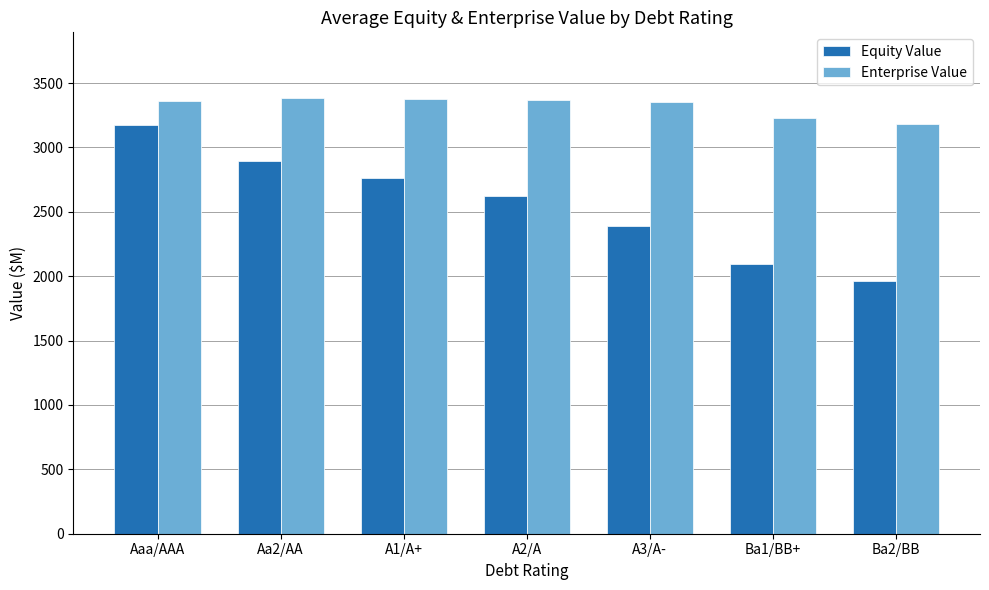

What is the difference between the second highest and second lowest values in the Enterprise Value series?

143.9